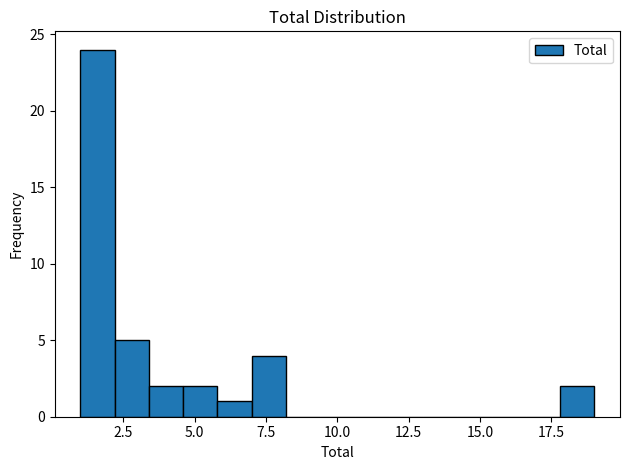

Around what value on the x-axis is the tallest bar? Give the approximate position of its centre, as read against the axis.

1.5